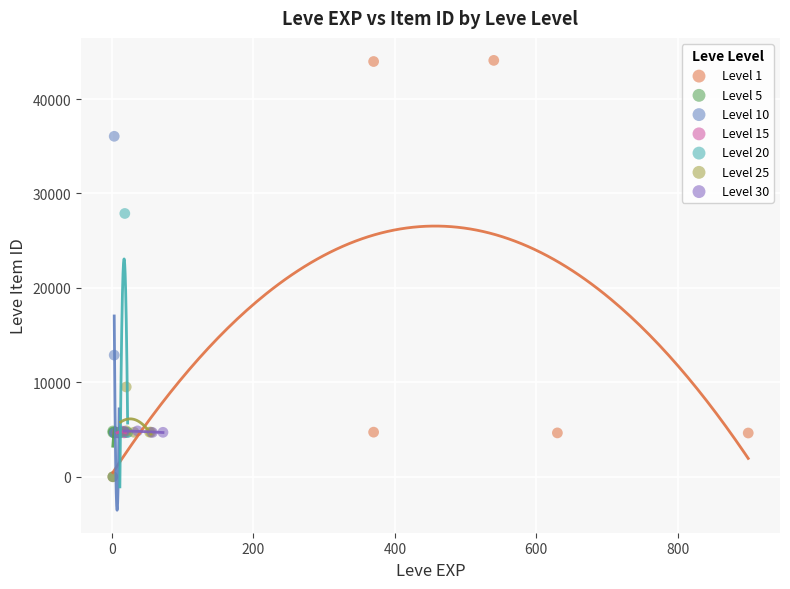

Which series reaches the maximum Y coordinate?

Level 1